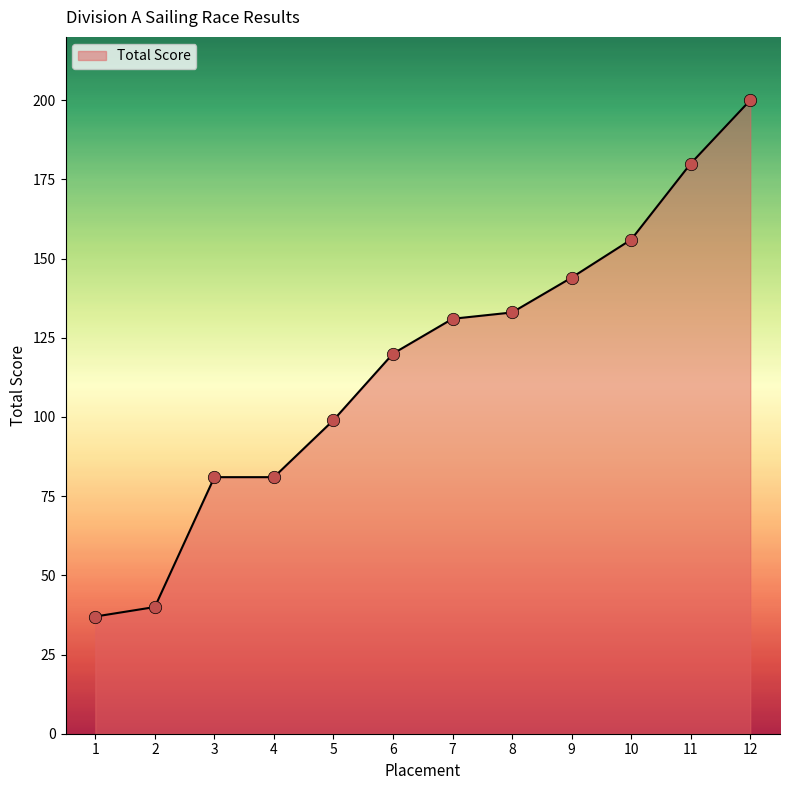

What is the change in value from 3 to 5?

+18